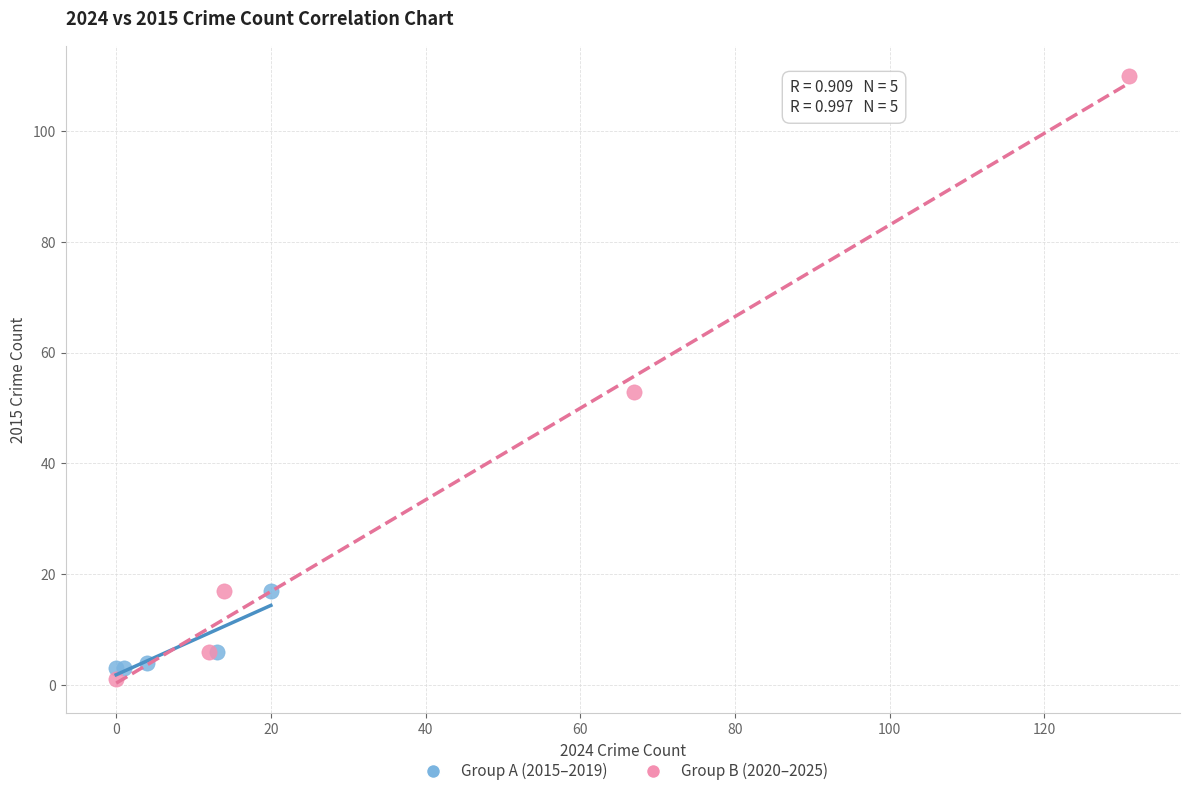

Which series has the widest spread of Y values?

Group B (2020–2025)